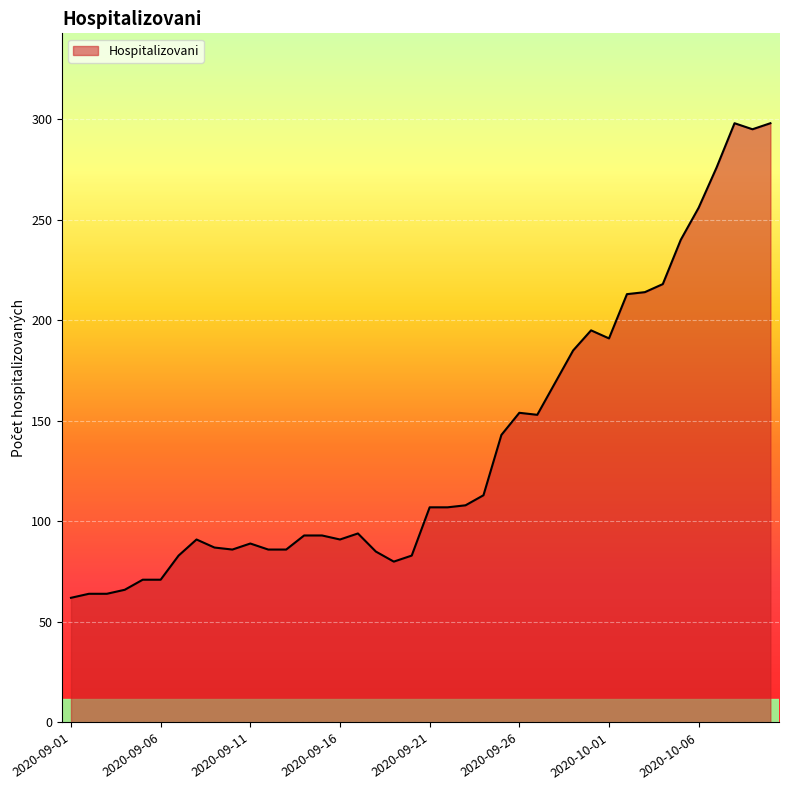

What is the maximum value shown in the chart?

298